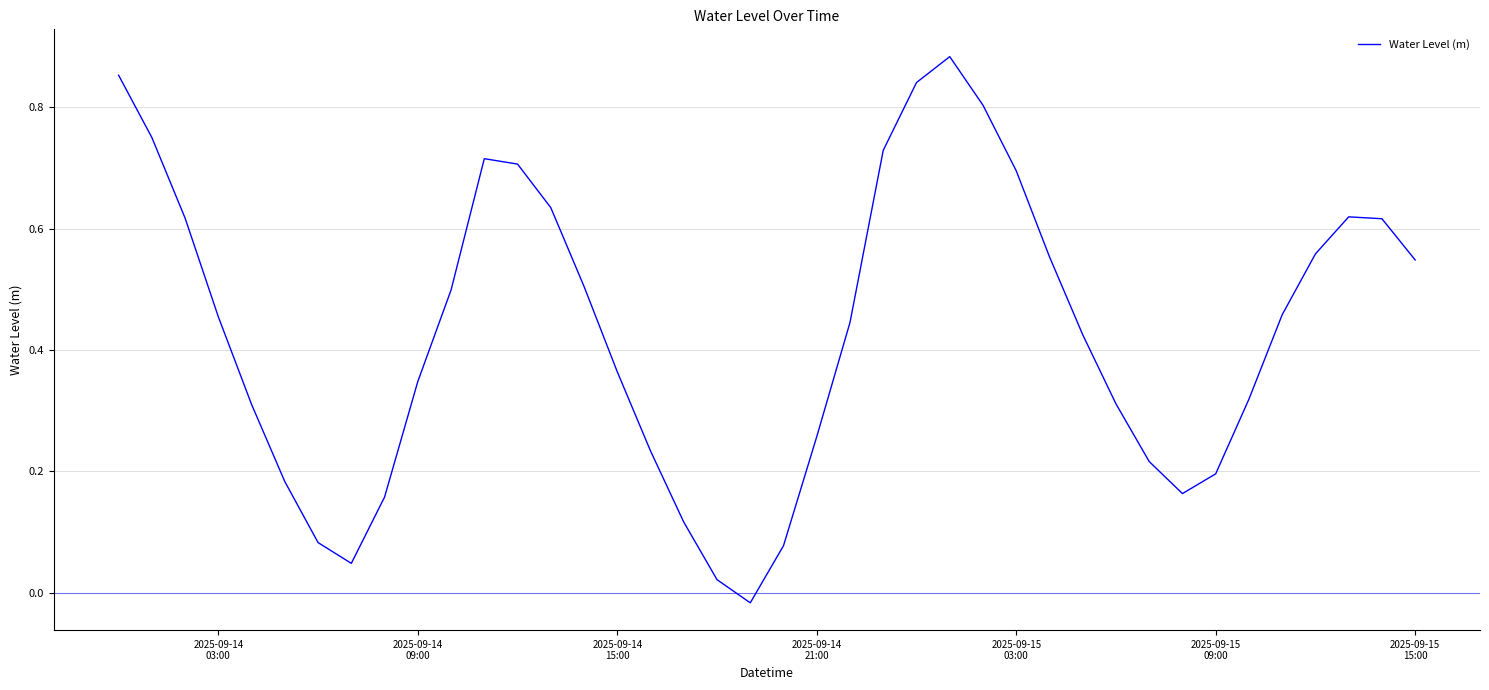

How many lines are shown in the chart?

1